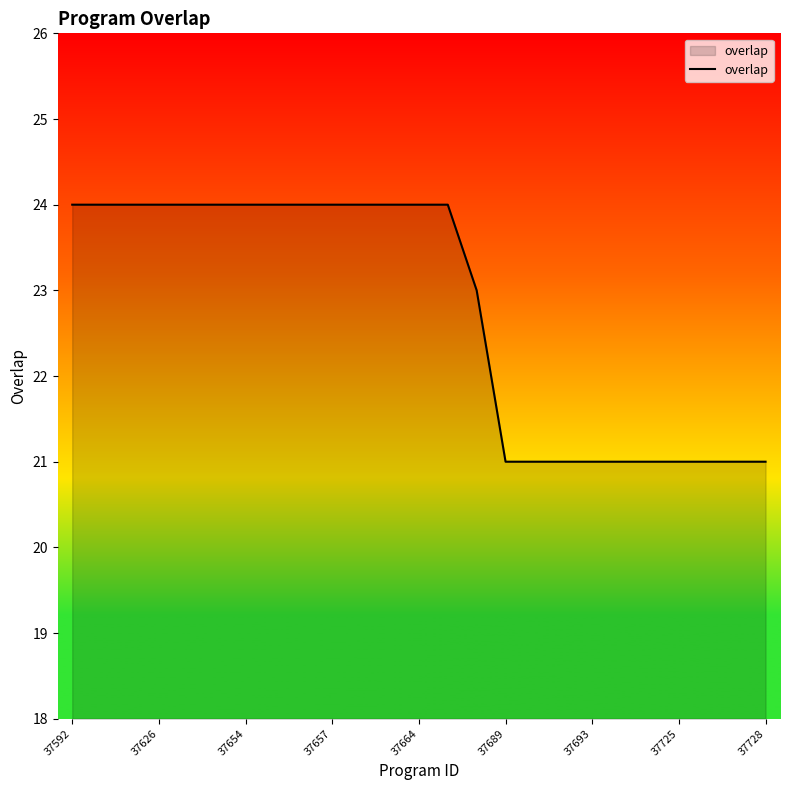

How many values are below 24?

11